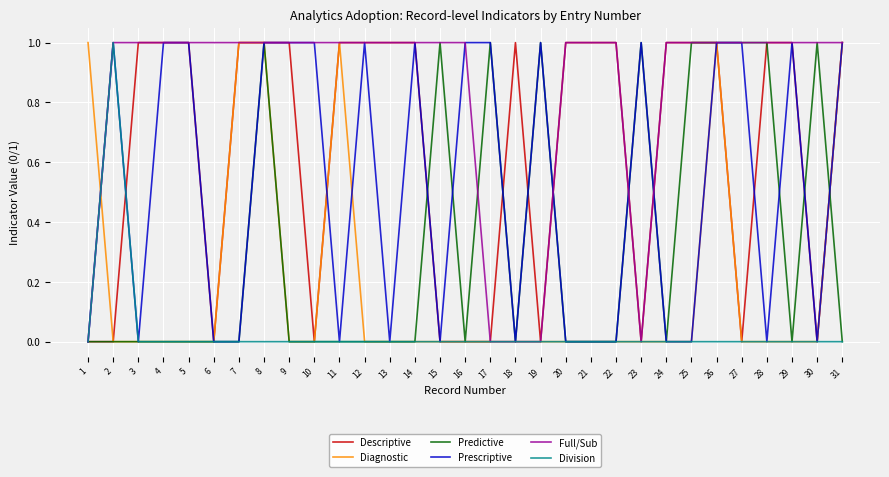

What is the total value across all series at 14?

3